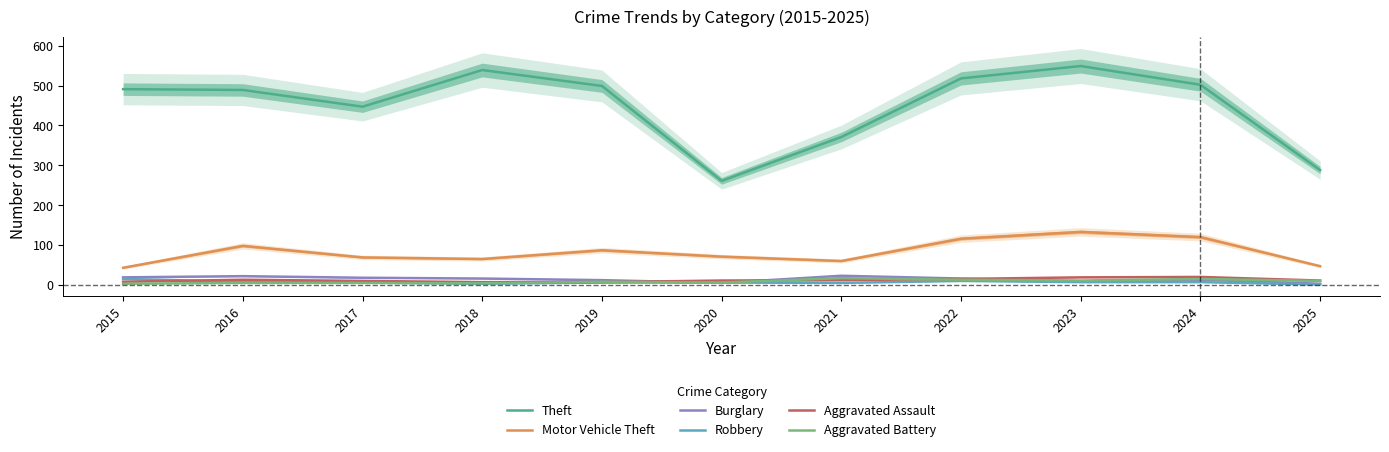

The Robbery series shows 10 at 2023. True or false?

False